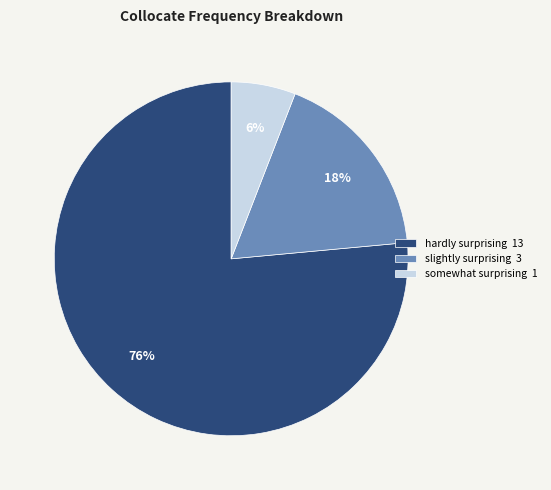

What is the largest slice in the pie chart?

hardly surprising